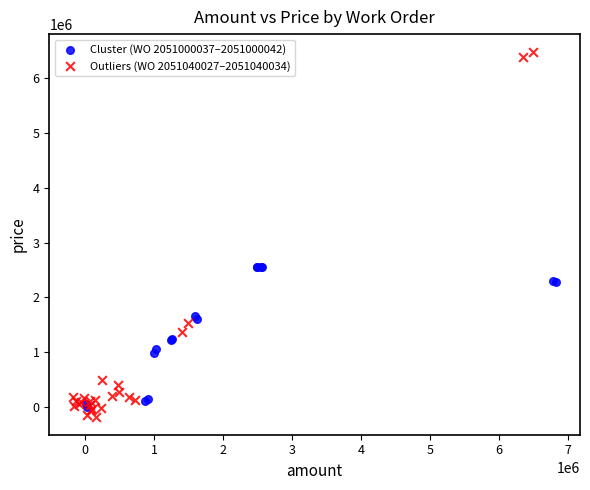

What are all the series names shown in the legend?

Cluster (WO 2051000037–2051000042), Outliers (WO 2051040027–2051040034)